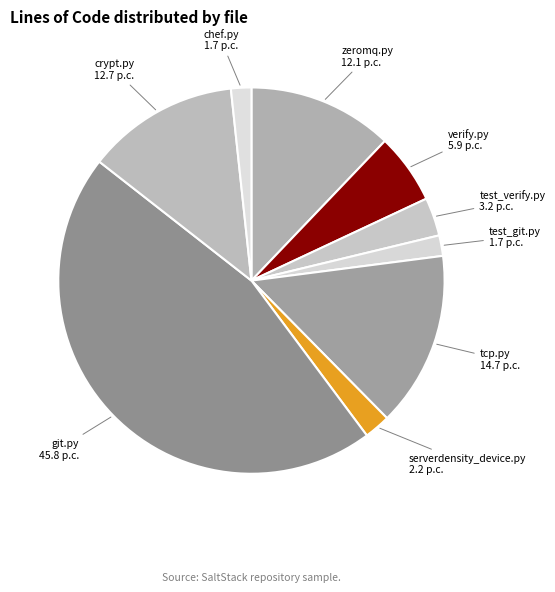

How many segments does this pie chart have?

9